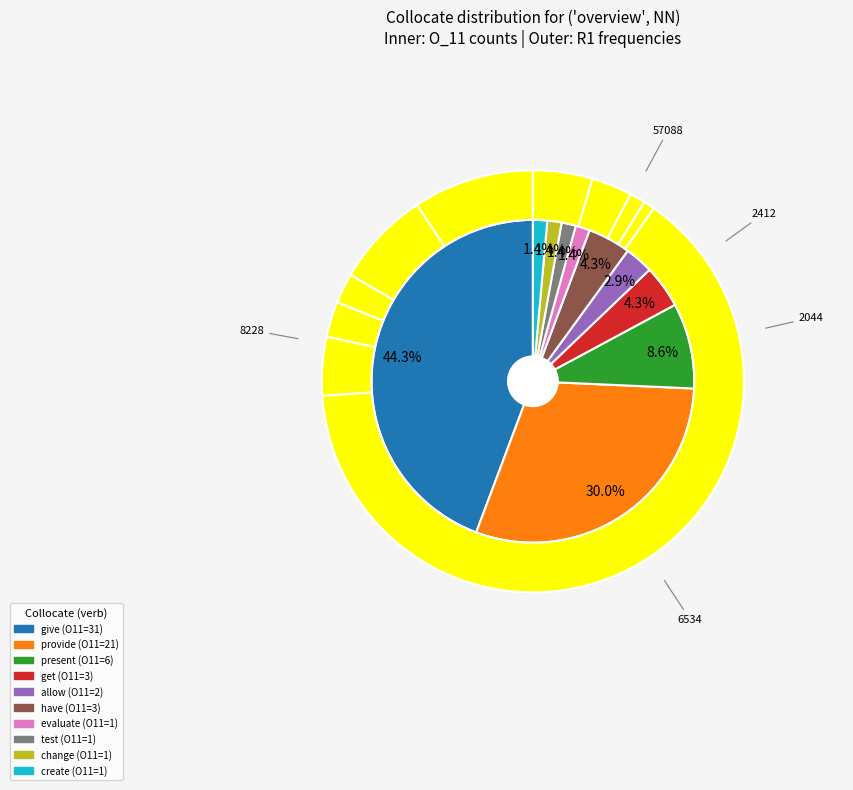

How many slices are in this pie chart?

10